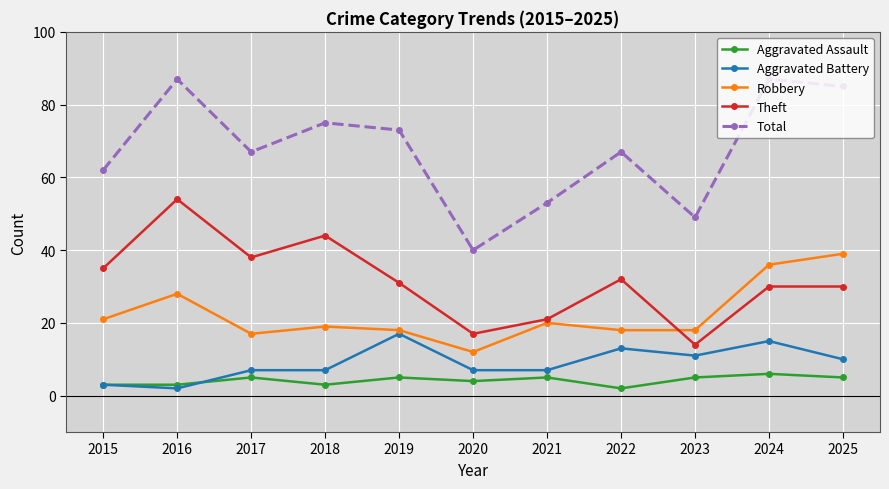

What is the value of the Total point at the 8th from the left?

67